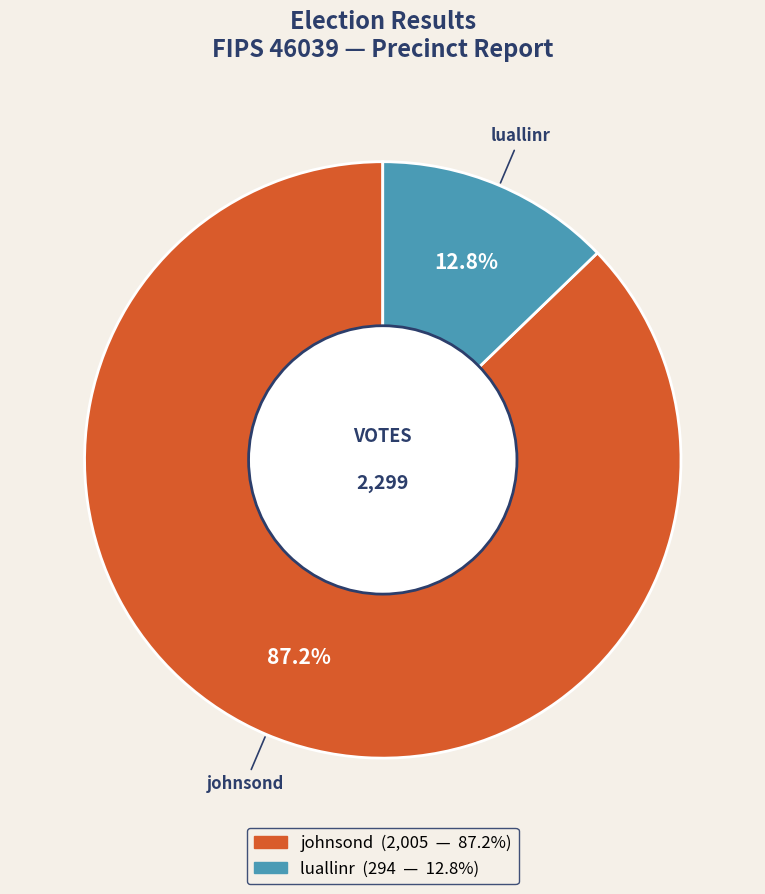

How many segments does this pie chart have?

2